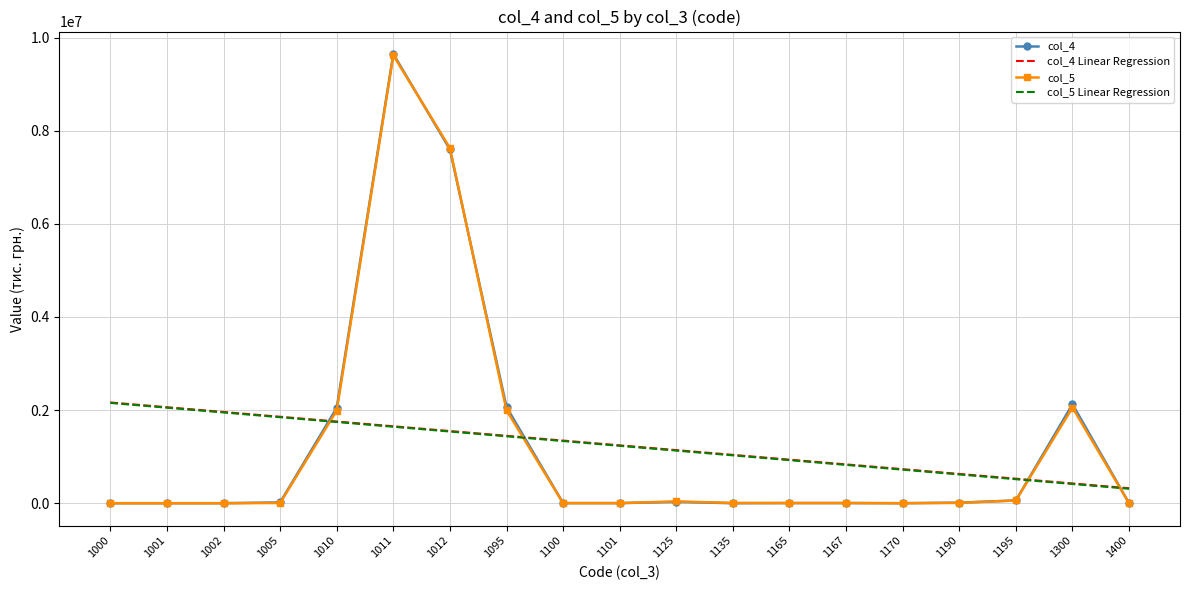

What is the highest value of the col_5 series?

9619584.0